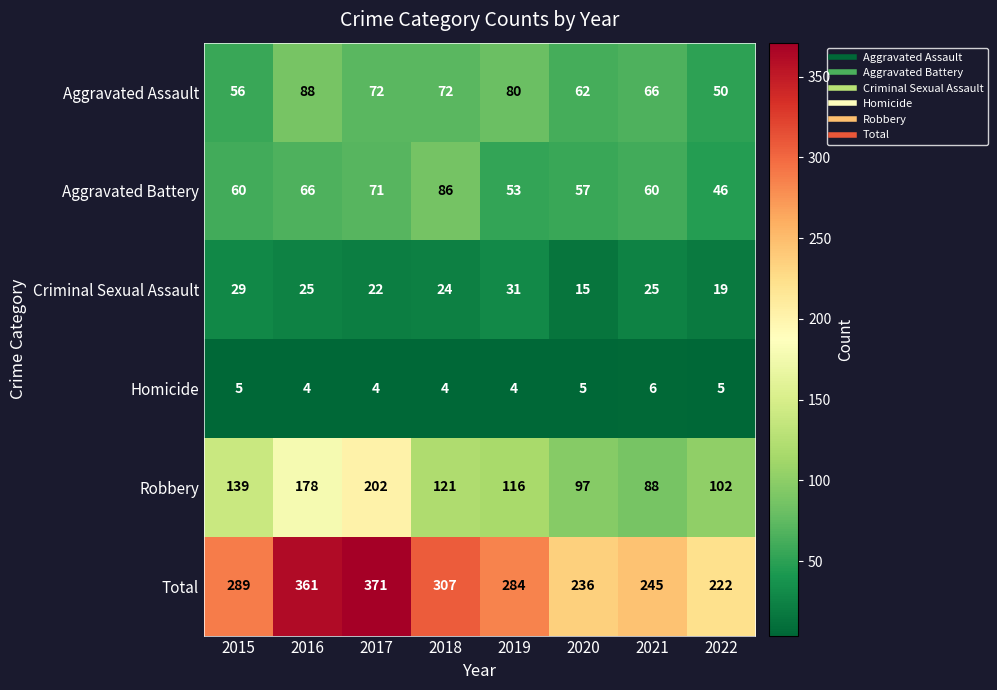

What is the difference between the maximum and second lowest values in the Total series?

135